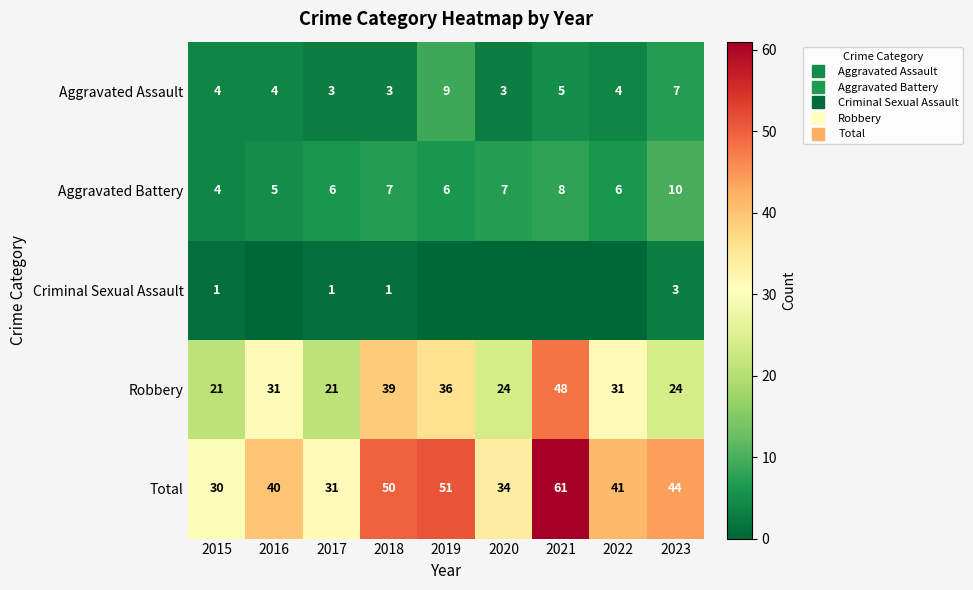

What is the difference between the maximum and minimum values in the Total series?

31